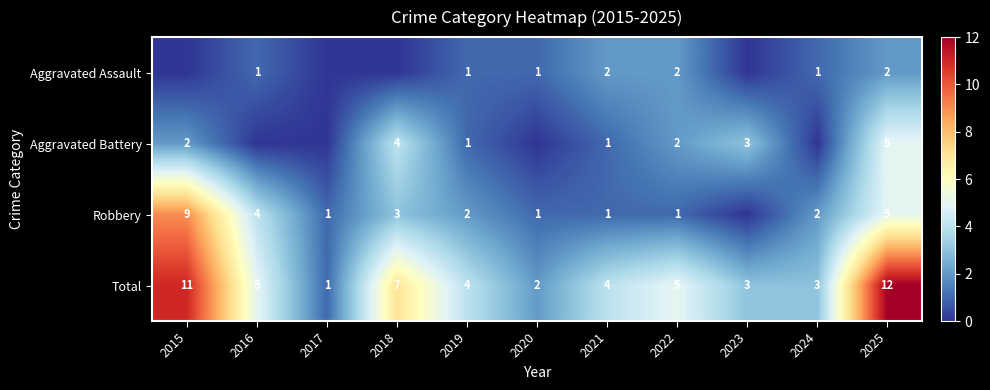

Between 2019 and 2020, which series saw the biggest shift?

Total